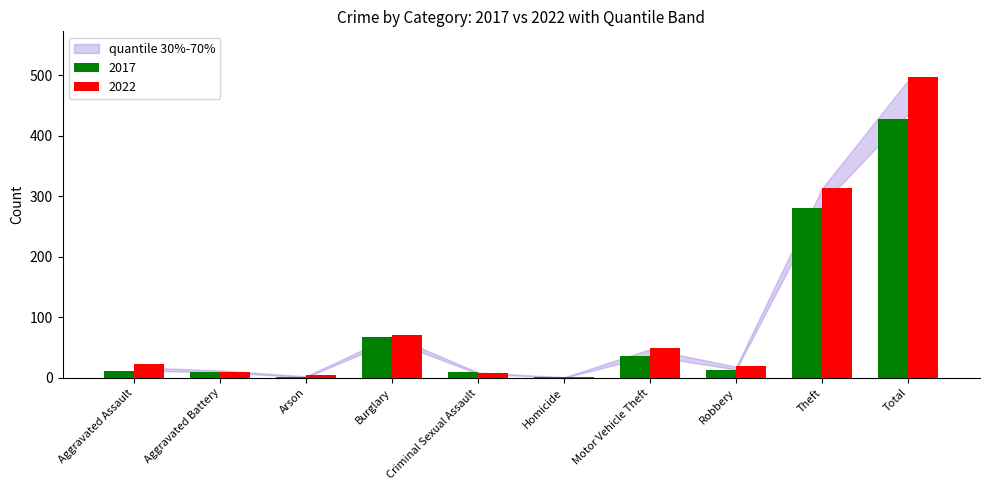

What is the sum of all 2022 values?

996